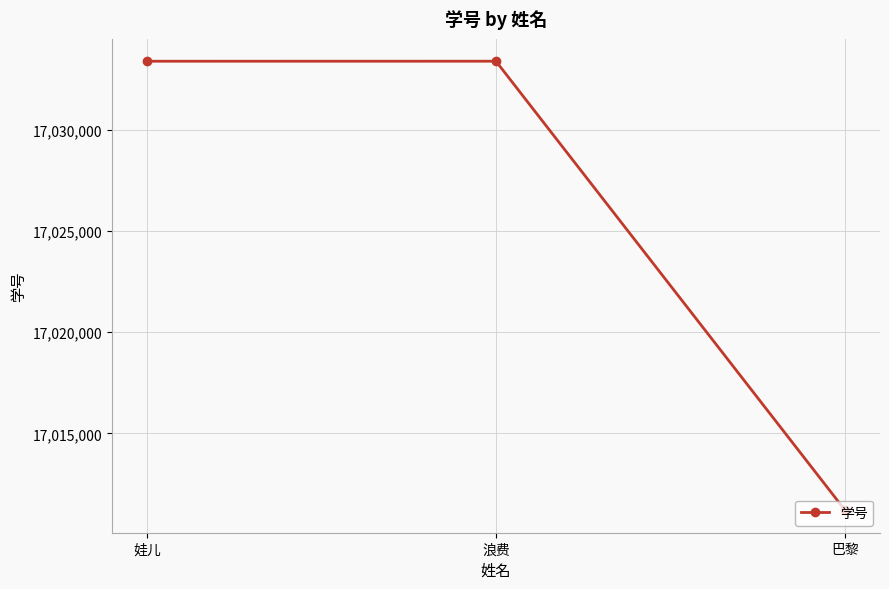

What is the sum of the values at 巴黎 and 浪费?

34044592